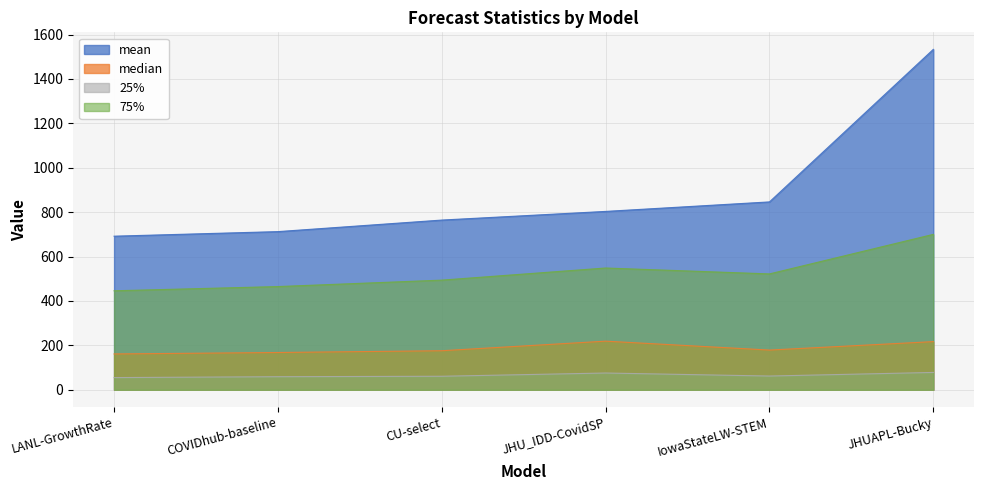

What position from the right is COVIDhub-baseline?

5